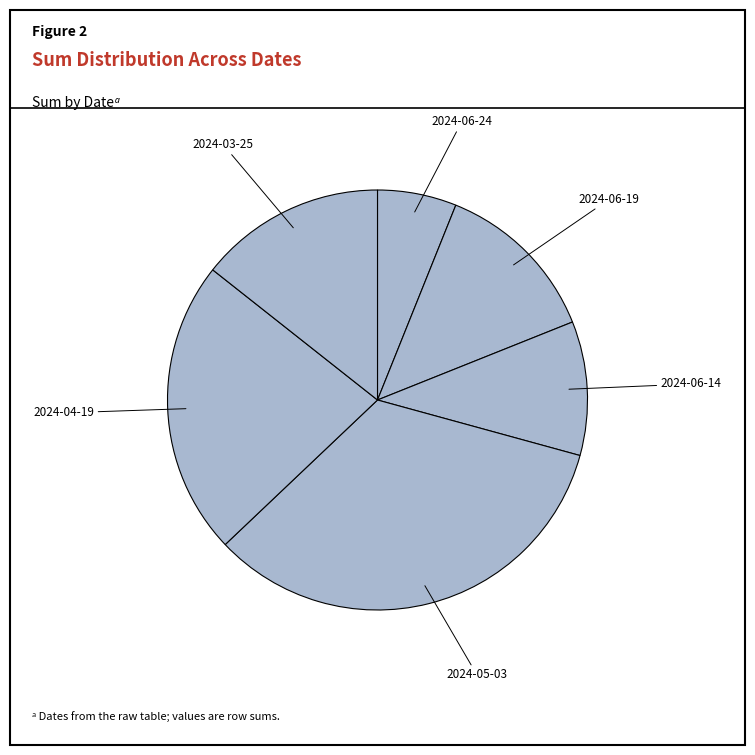

Which slice is the largest?

2024-05-03